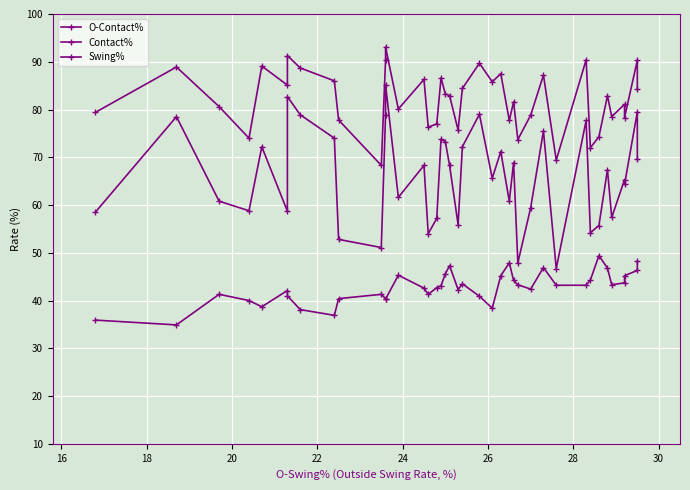

What is the difference between the maximum and second lowest values in the O-Contact% series?

37.3